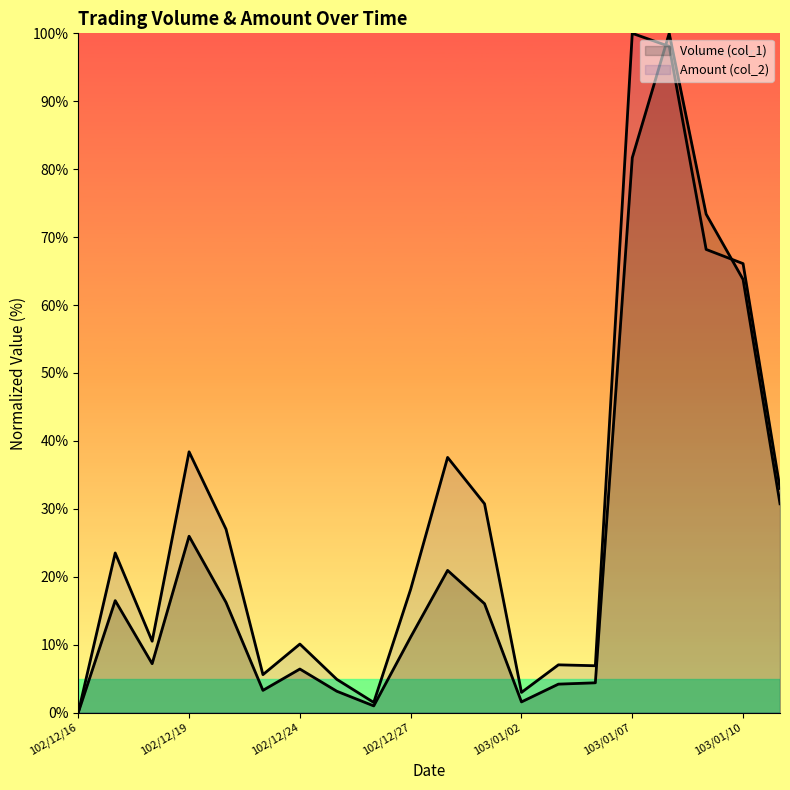

Which series has the widest spread of values?

Volume (col_1)